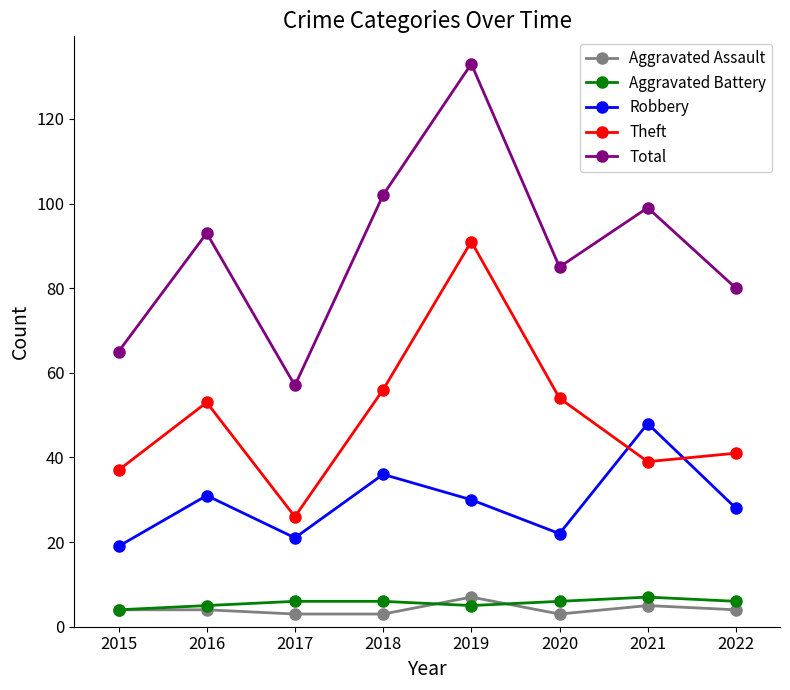

What are all the series names shown in the legend?

Aggravated Assault, Aggravated Battery, Robbery, Theft, Total